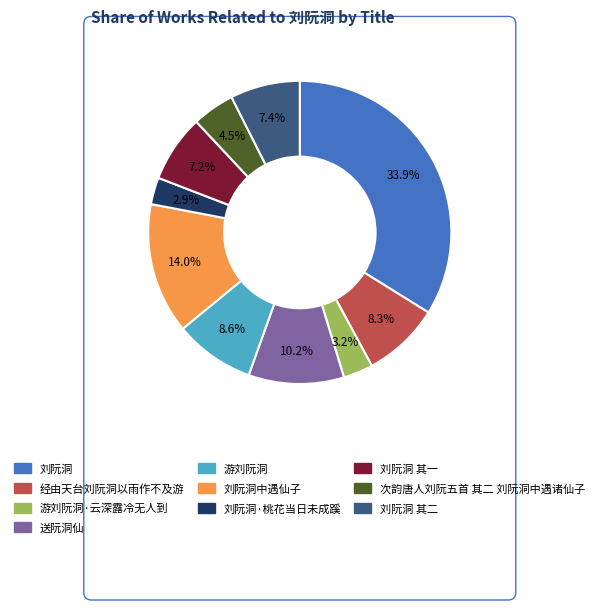

Does any single category account for the majority?

No